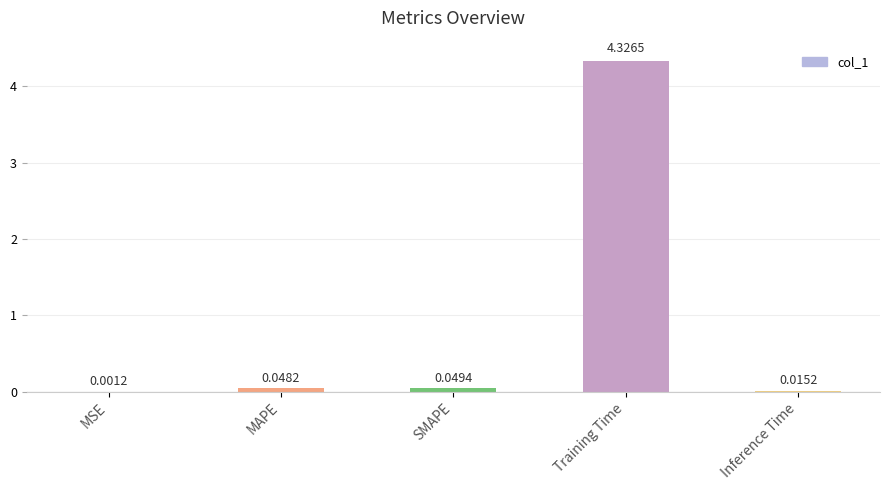

Where is the data nearest to the value 2?

SMAPE